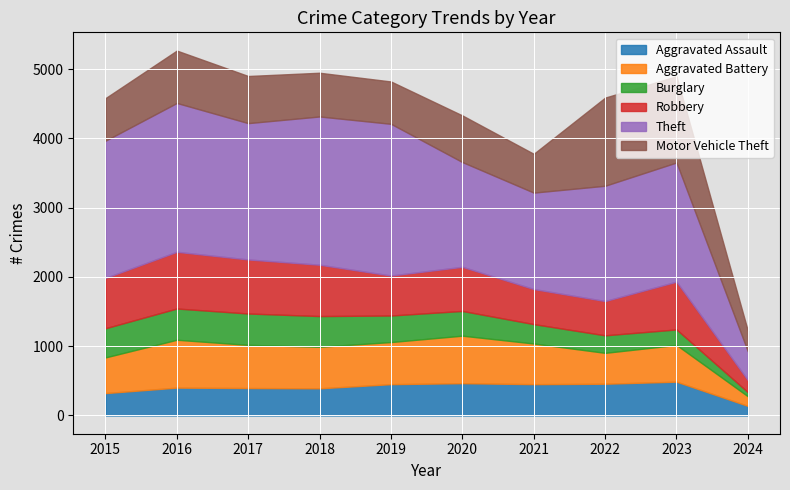

What is the sum of all Burglary values?

3324